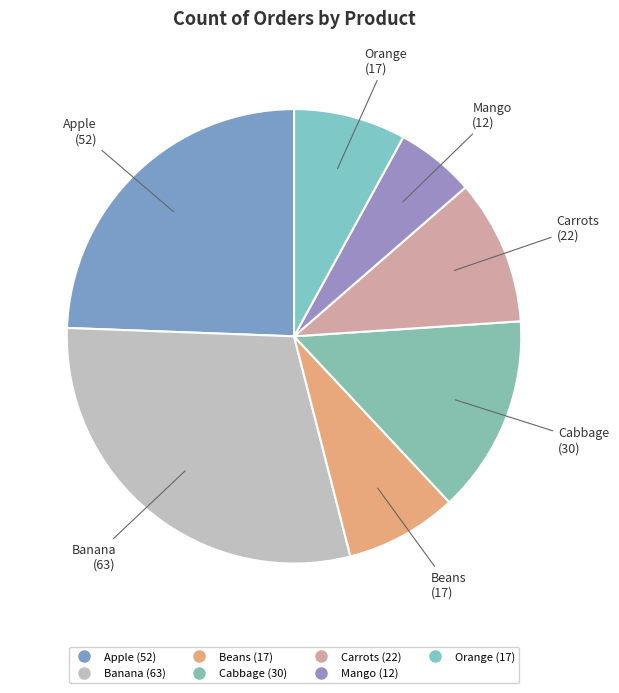

Is there a majority slice in this chart?

No